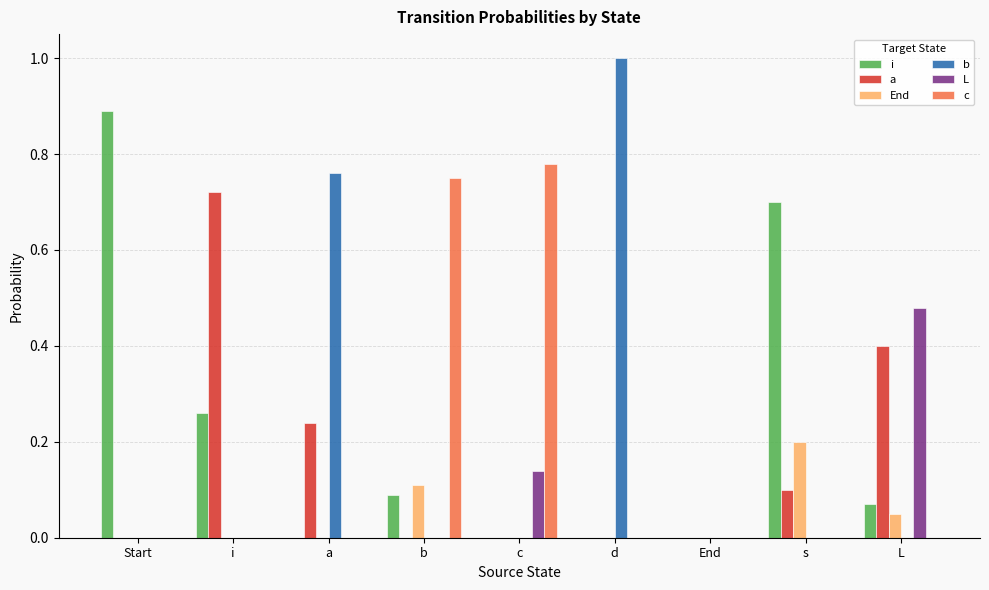

Which series changed the most between i and L?

L